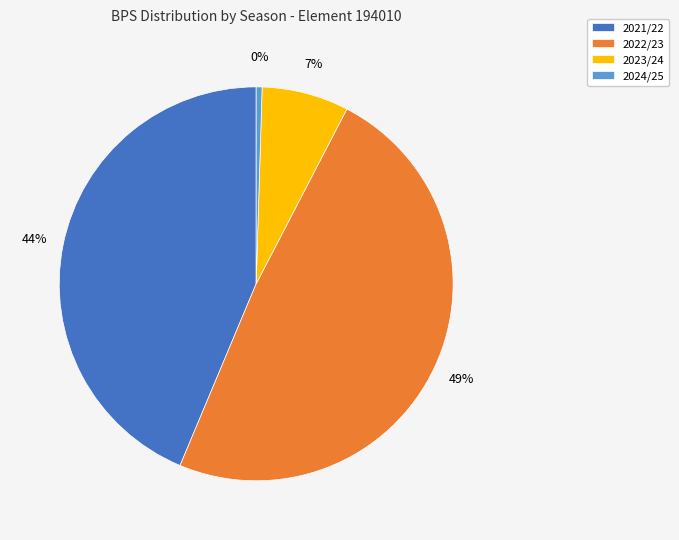

Is 2024/25 the majority of the pie?

No